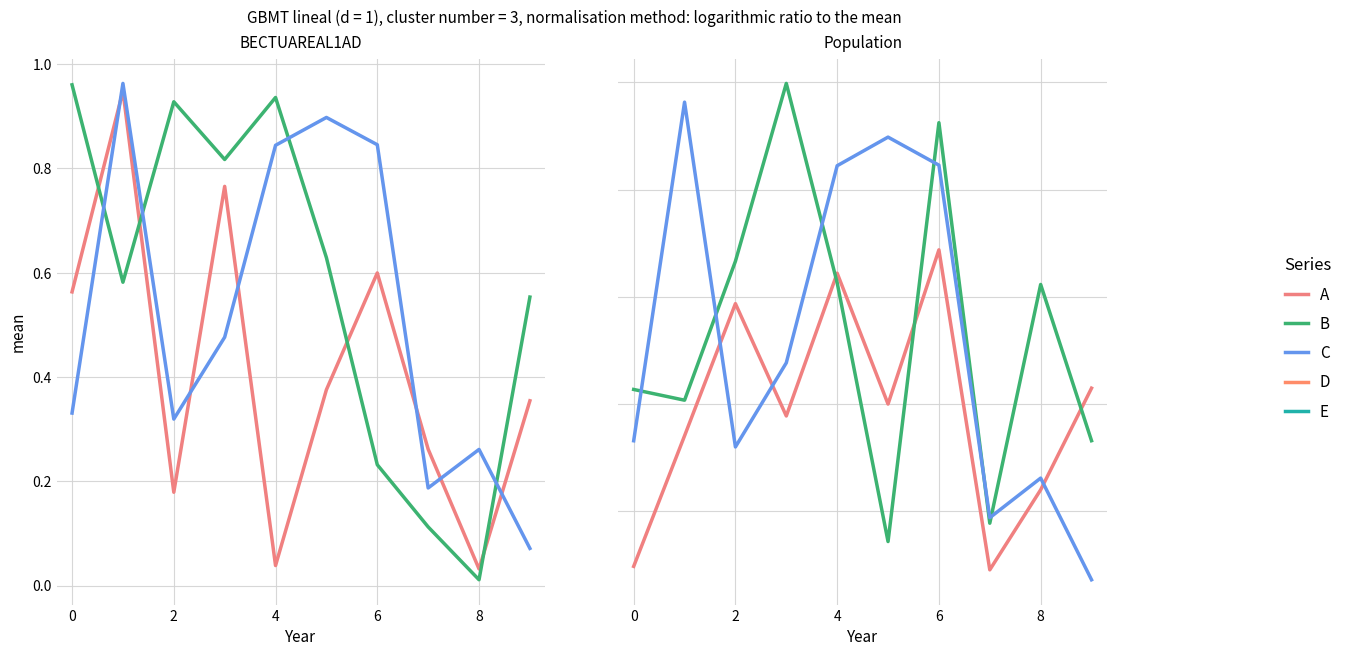

Between −2 and 9, which series saw the biggest shift?

B